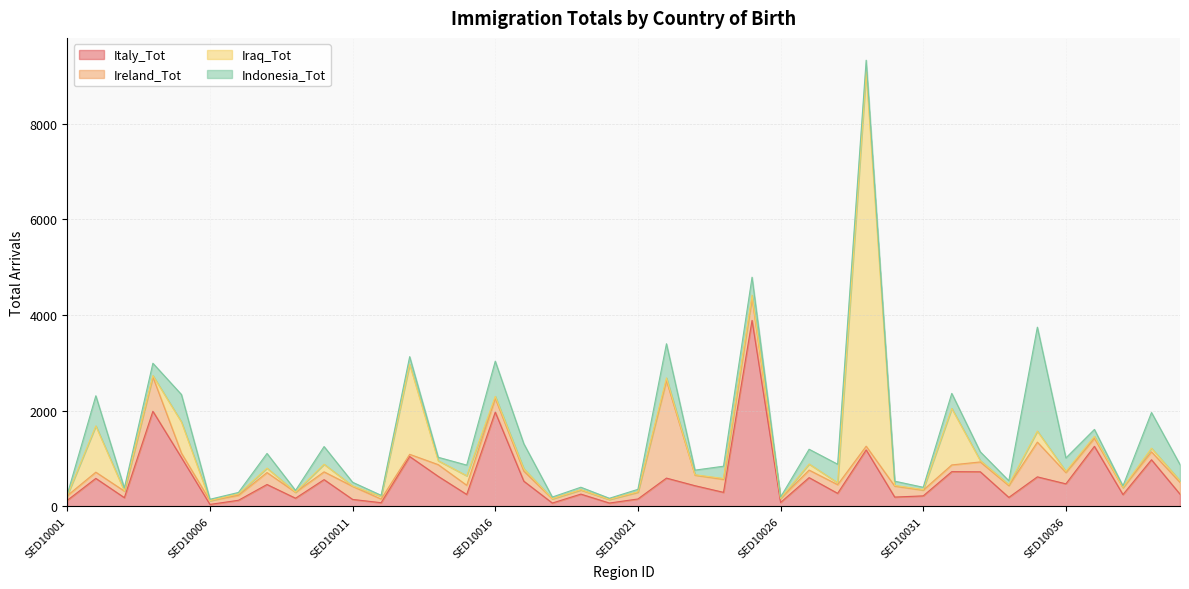

At which category does Italy_Tot reach its first local valley?

SED10003